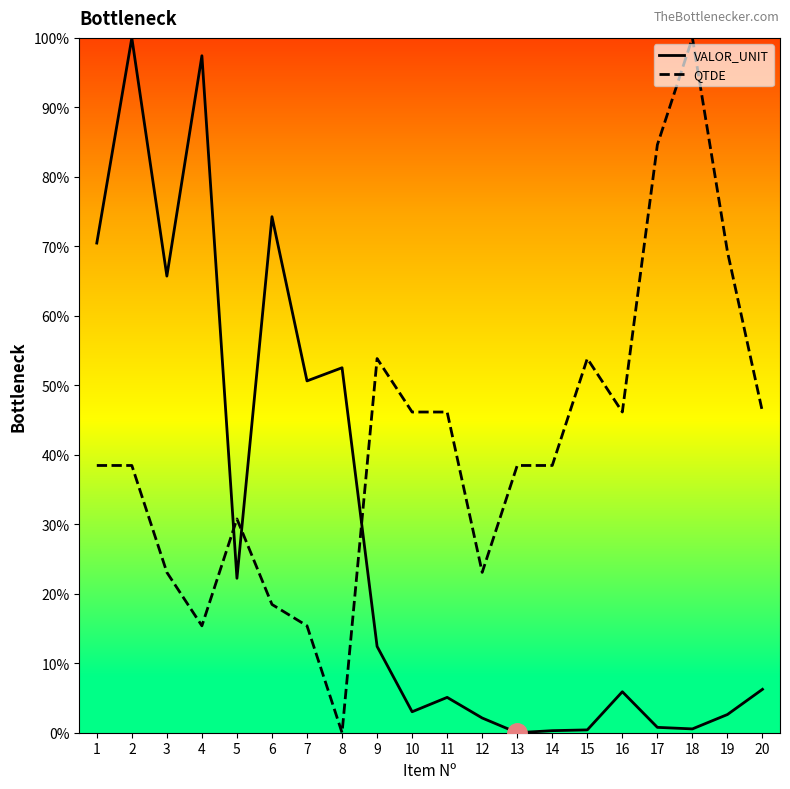

What is the highest value of the QTDE series?

100.0